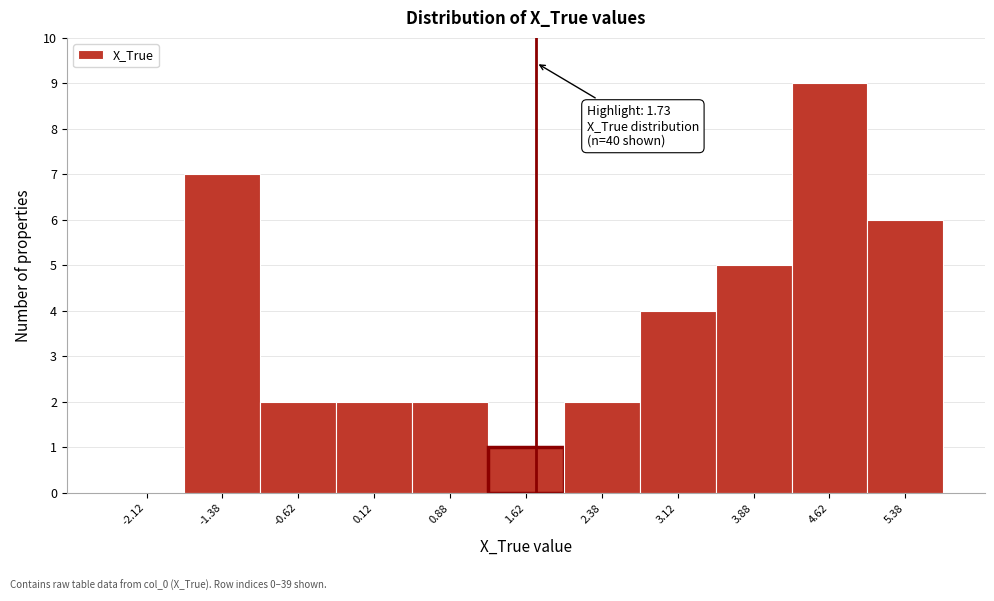

Which range on the x-axis has the tallest bar?

4.25 to 5.00